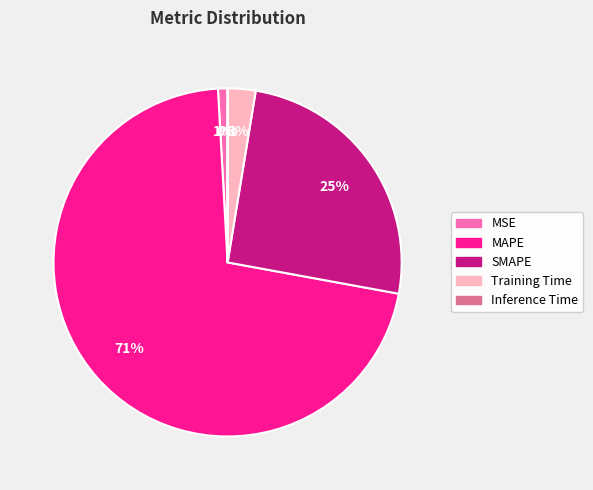

To the nearest percent, what percentage of the pie is MAPE?

71%